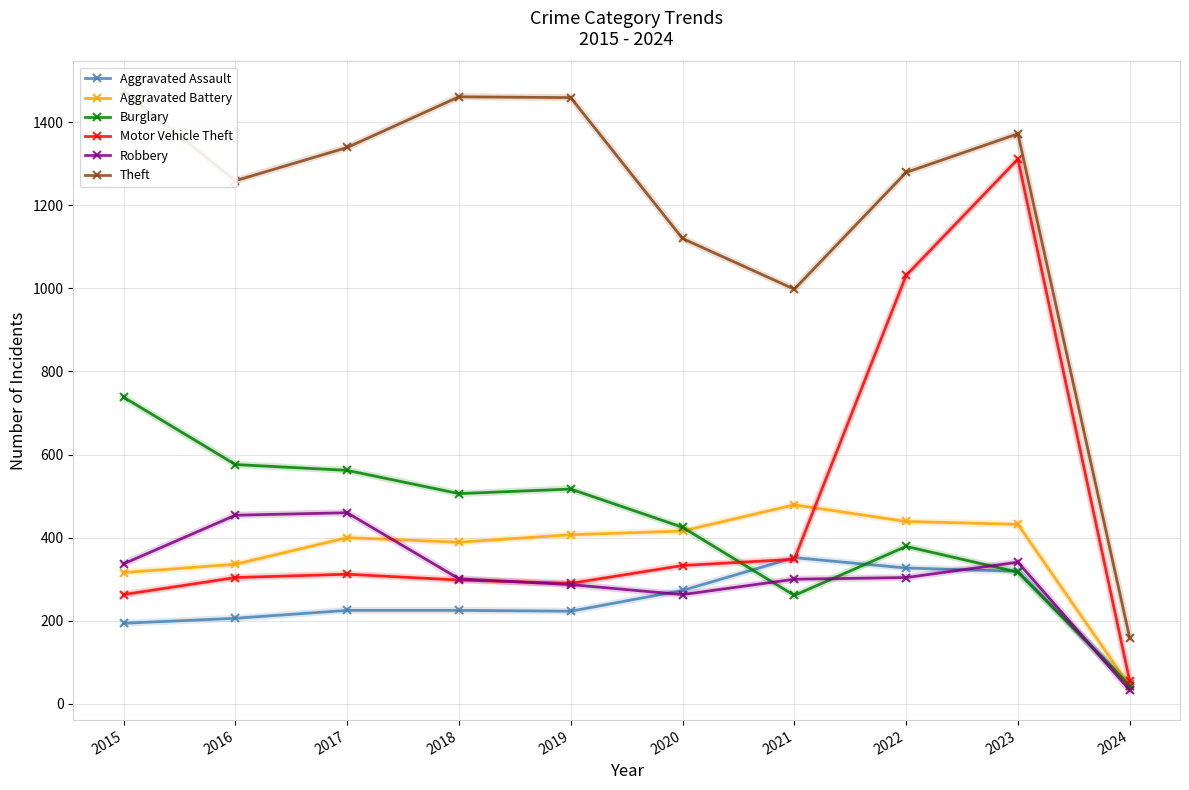

At which category does Aggravated Assault reach its first local peak?

2021